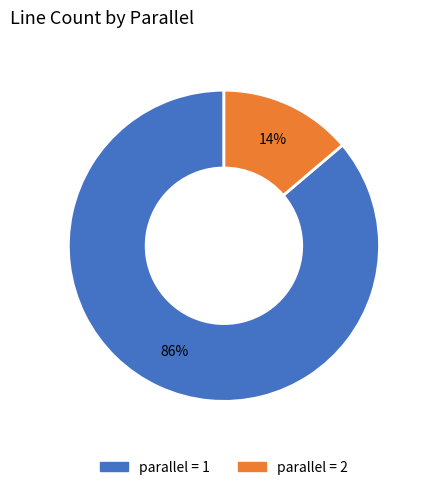

Is there any slice that represents more than half of the pie?

Yes